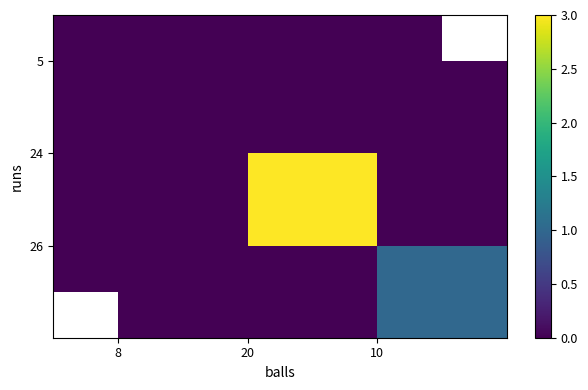

The value of 24 at 8 is -1. True or false?

False